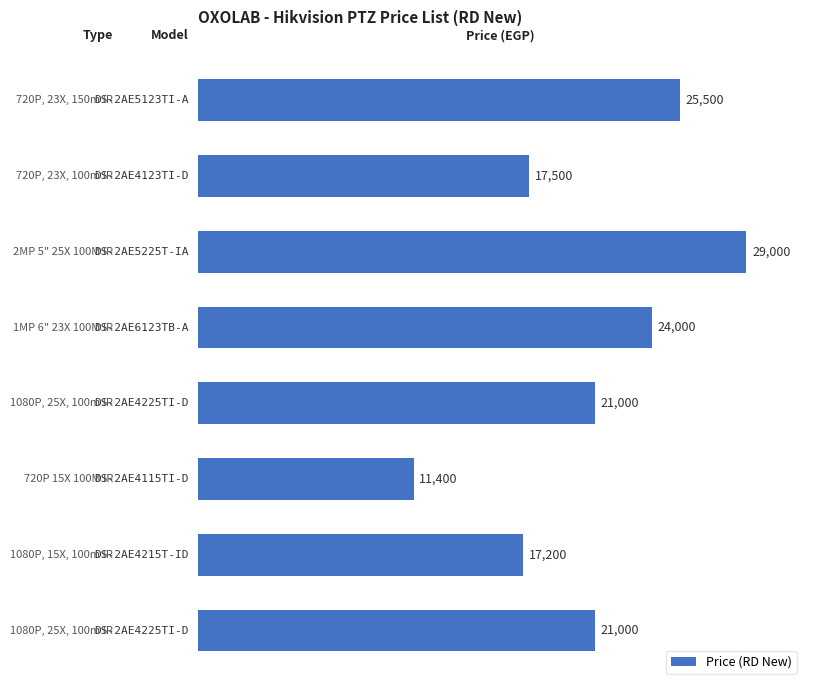

Reading top to bottom, extract all data points from this chart.

25500	17500	29000	24000	21000	11400	17200	21000